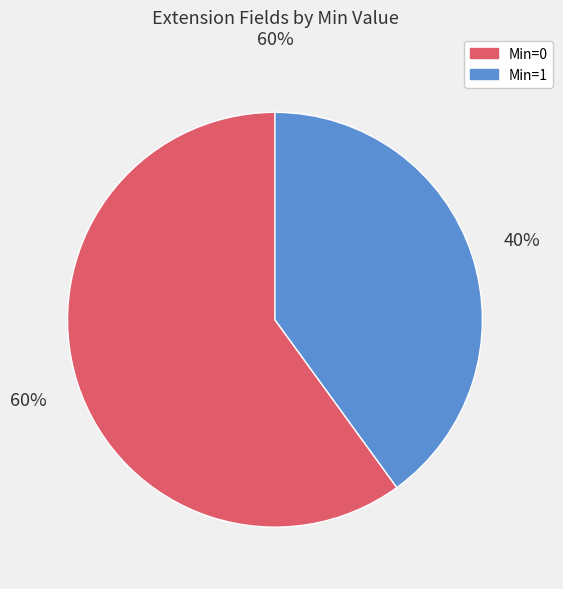

How many slices are in this pie chart?

2